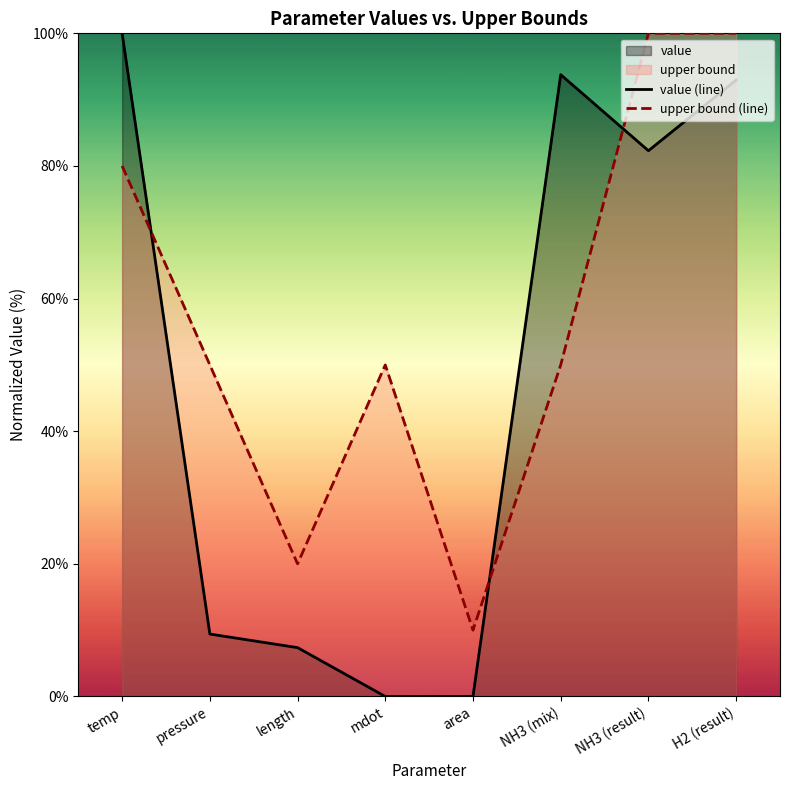

Which has a higher value, length or area?

length